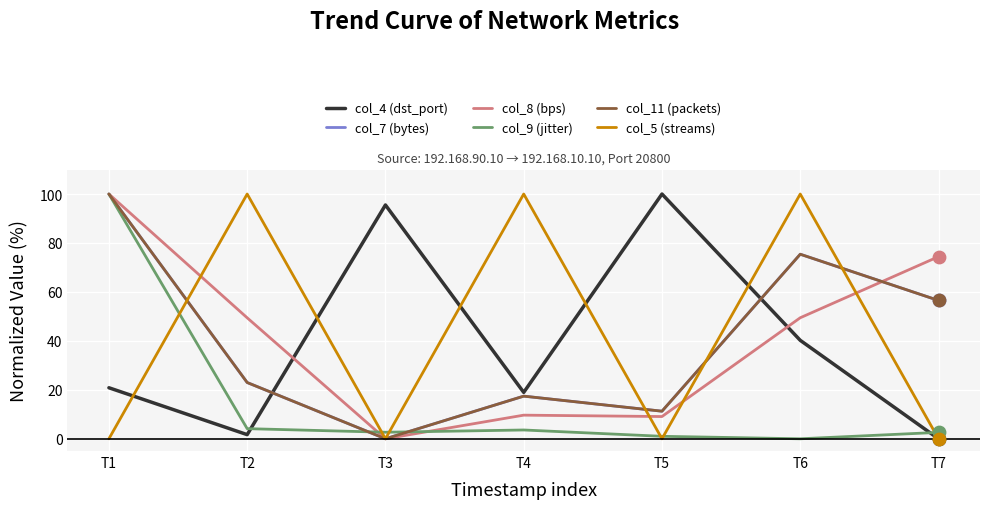

Is the value of col_11 (packets) at T6 greater than the value of col_5 (streams) at T5?

Yes